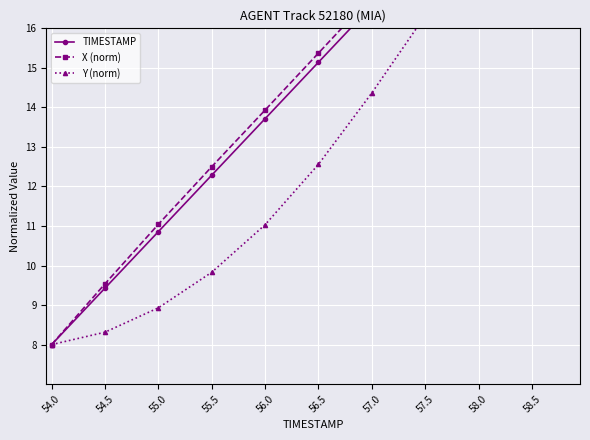

What are all the series names shown in the legend?

TIMESTAMP, X (norm), Y (norm)